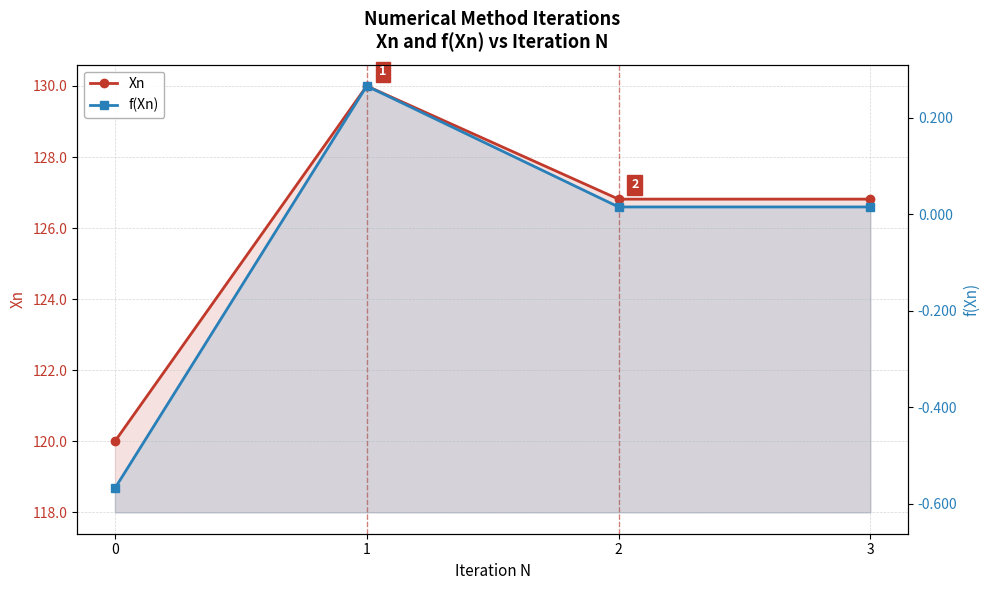

How many lines are shown in the chart?

2